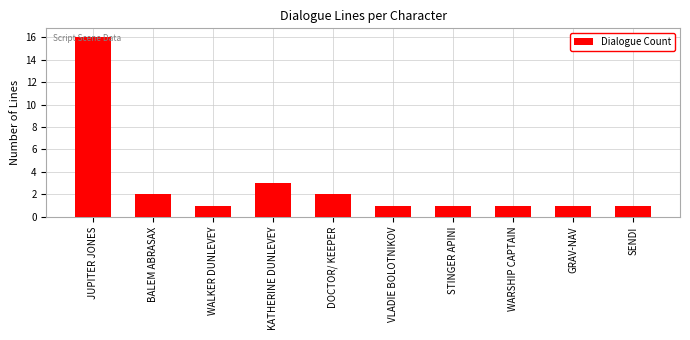

Which category has the highest value across all series?

JUPITER JONES